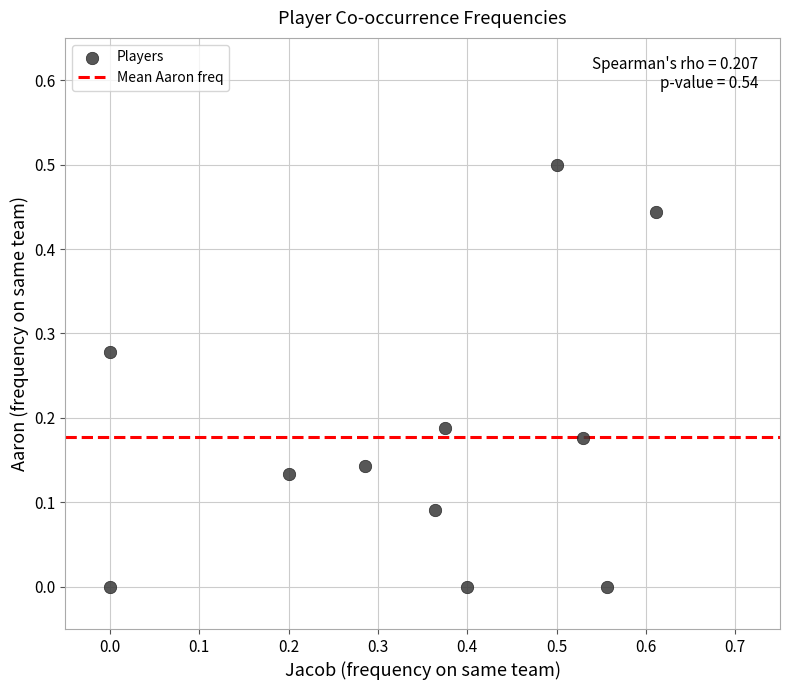

What is the range of X values (max minus min)?

0.6